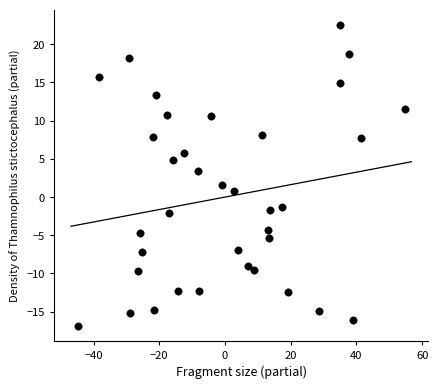

What is the range of Y values (max minus min)?

39.5